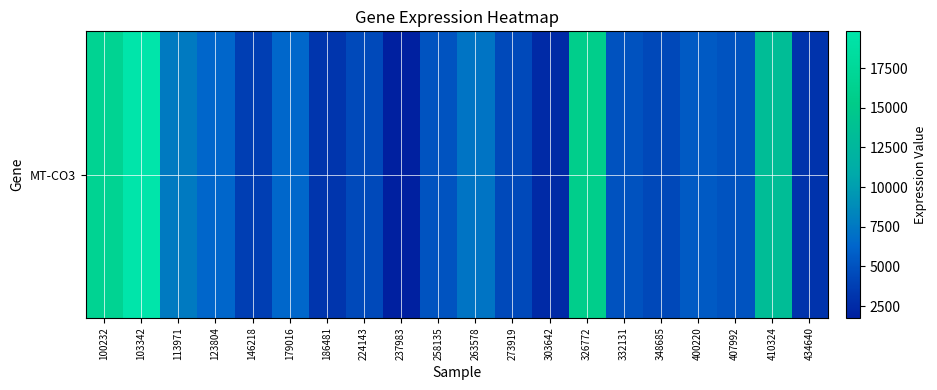

Rank the categories by value from highest to lowest.

103342, 100232, 326772, 410324, 113971, 263578, 179016, 123804, 400220, 407992, 258135, 332131, 273919, 224143, 348685, 146218, 186481, 434640, 303642, 237983